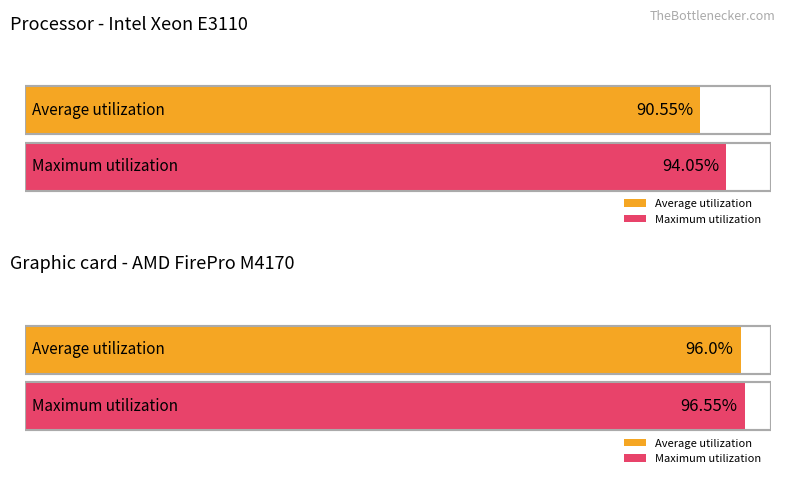

Which series changed the most between Row 0 and Row 1?

Average utilization